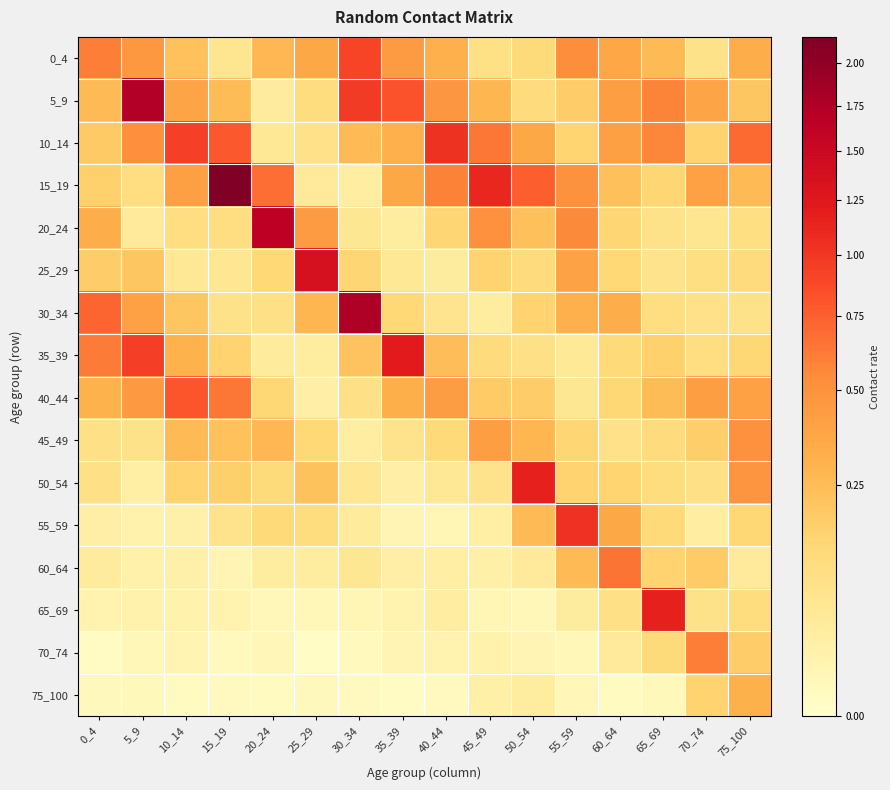

How many data points does each series have?

16